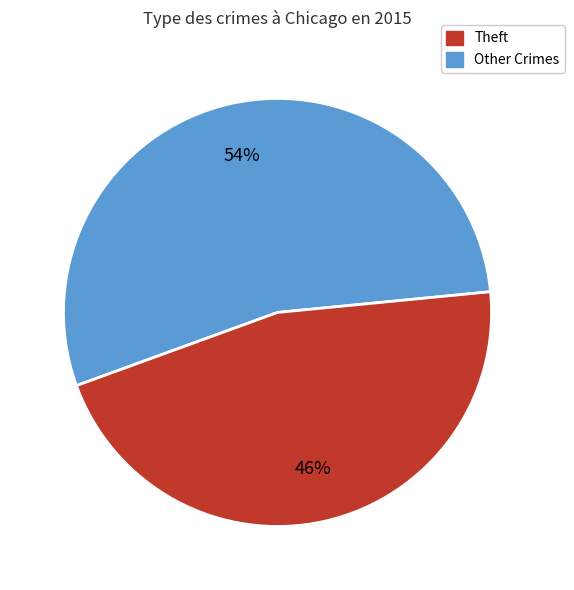

Does any single category account for the majority?

Yes